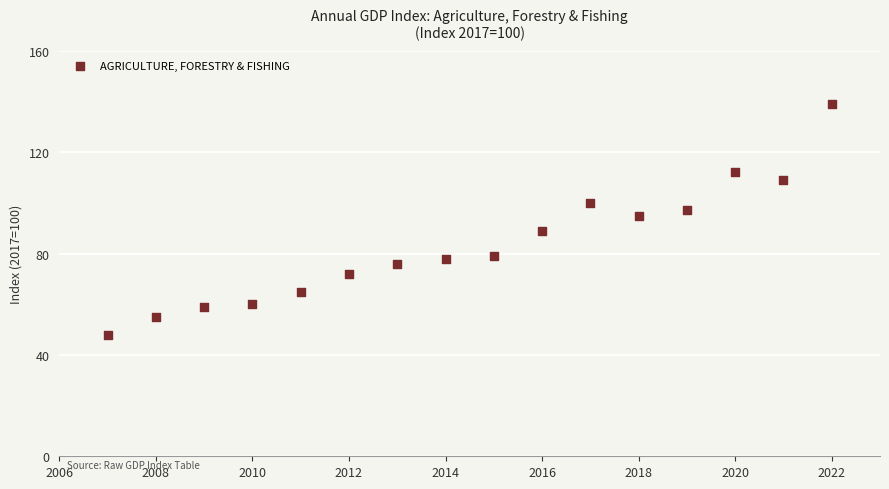

What Y value in the scatter plot is closest to 93?

95